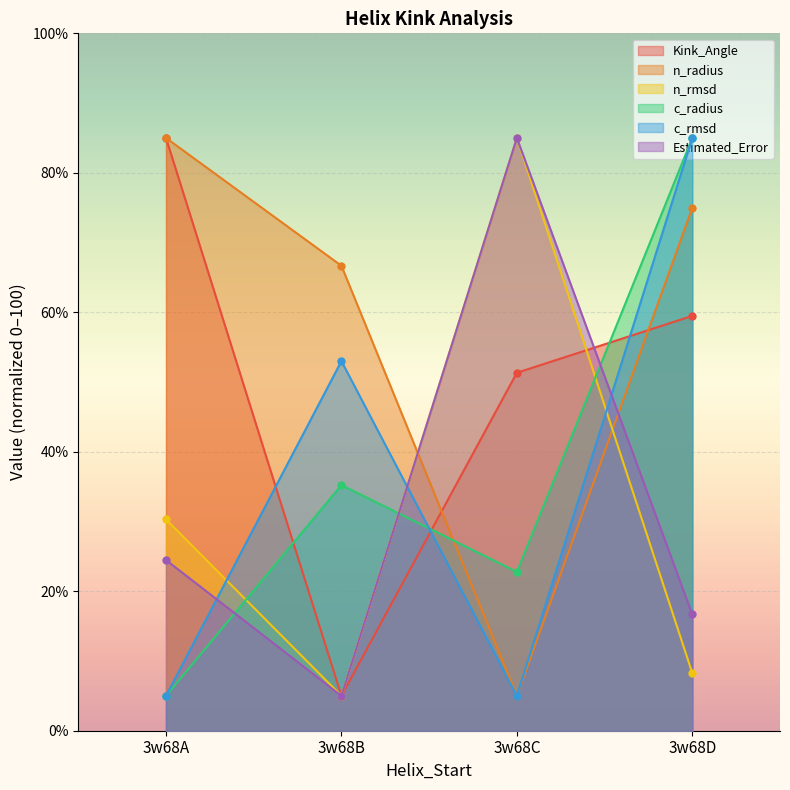

What is the total value across all series at 3w68D?

329.4